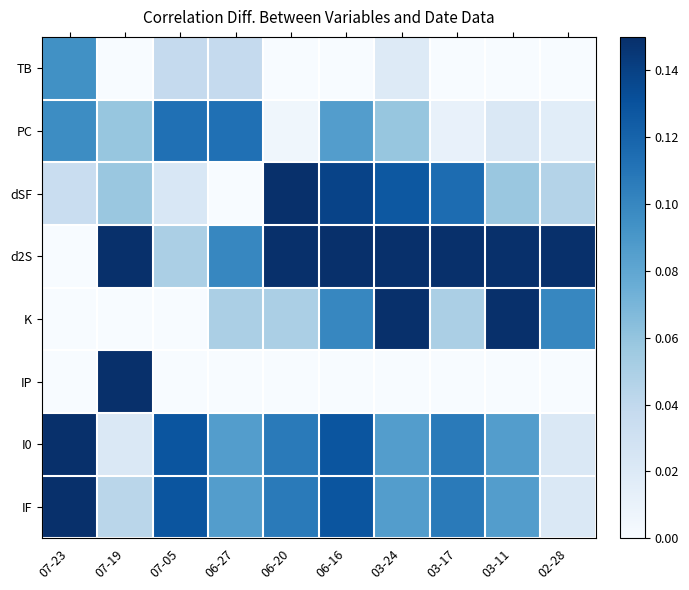

At which category is the sum across all series the highest?

06-16